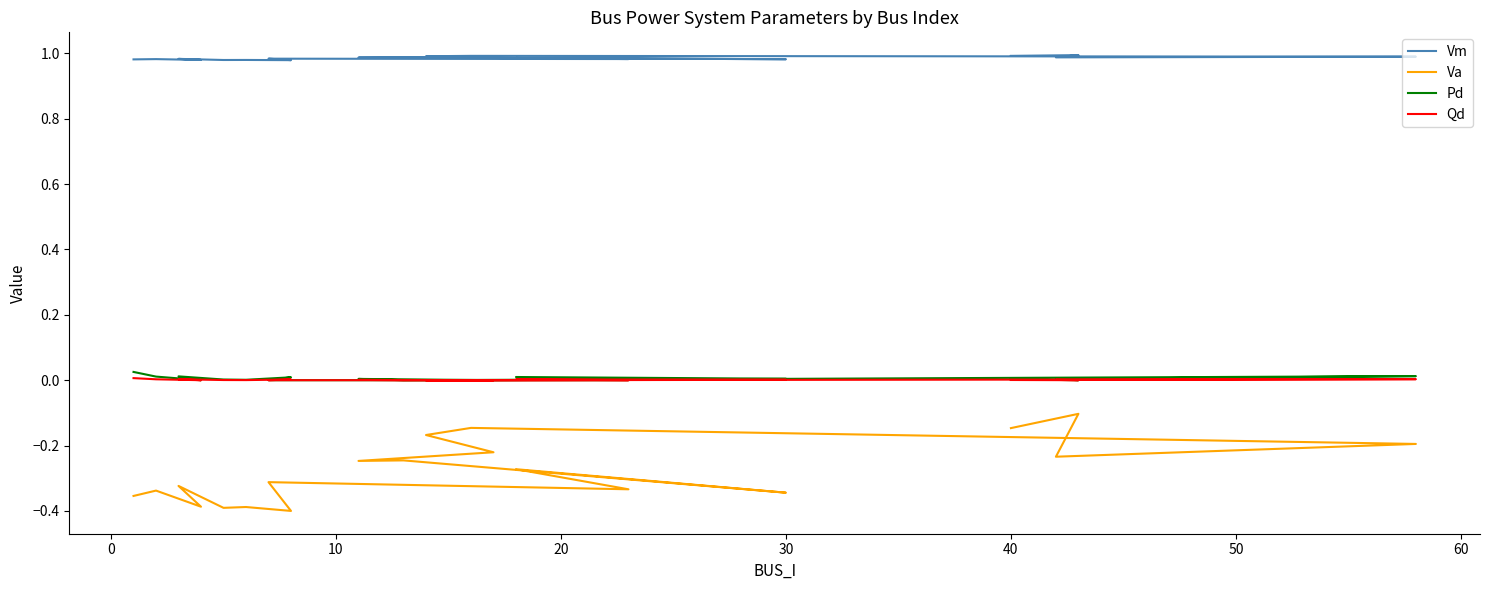

Where is Qd nearest to the value 0?

10